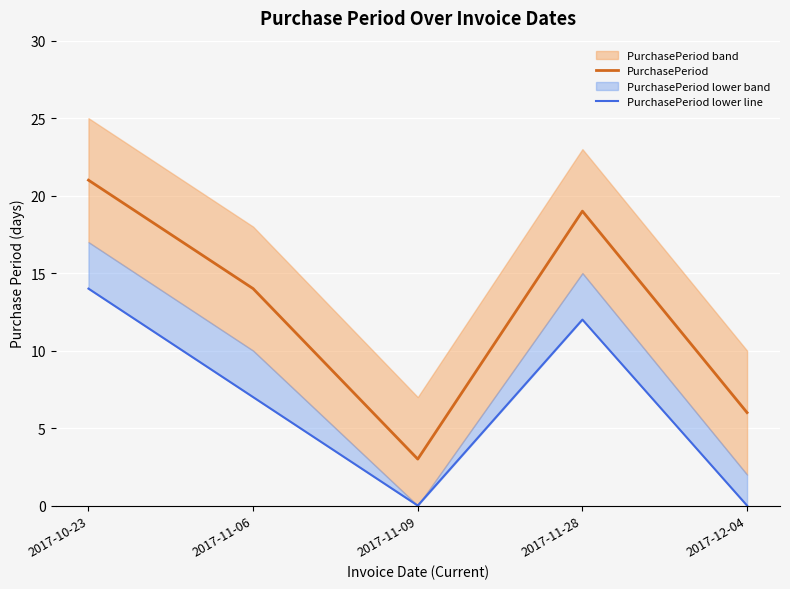

How many data points in PurchasePeriod are less than 14?

2